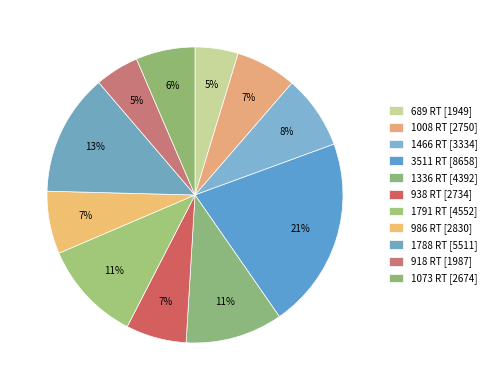

Which category has the biggest portion of the pie?

3511